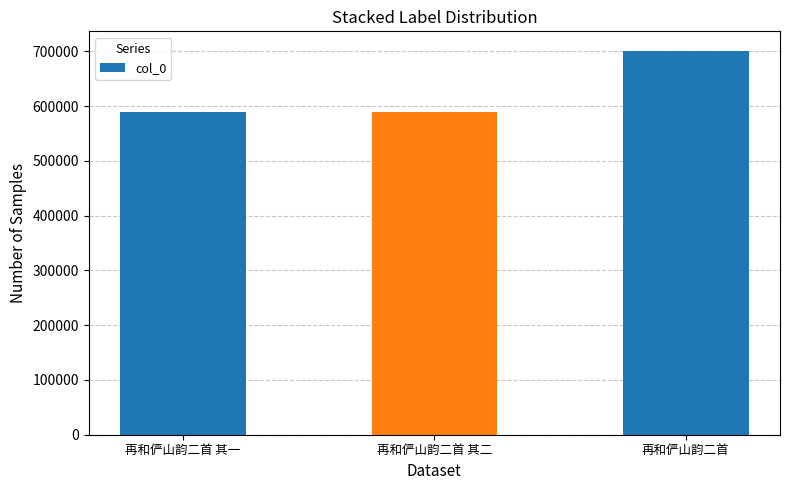

What is the minimum value shown in the chart?

588764